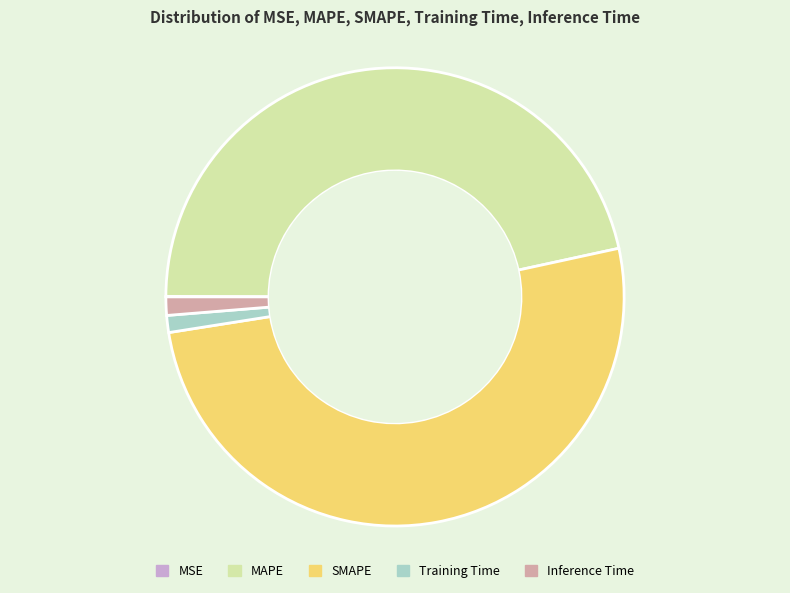

The SMAPE slice represents 42% of the pie. True or false?

False